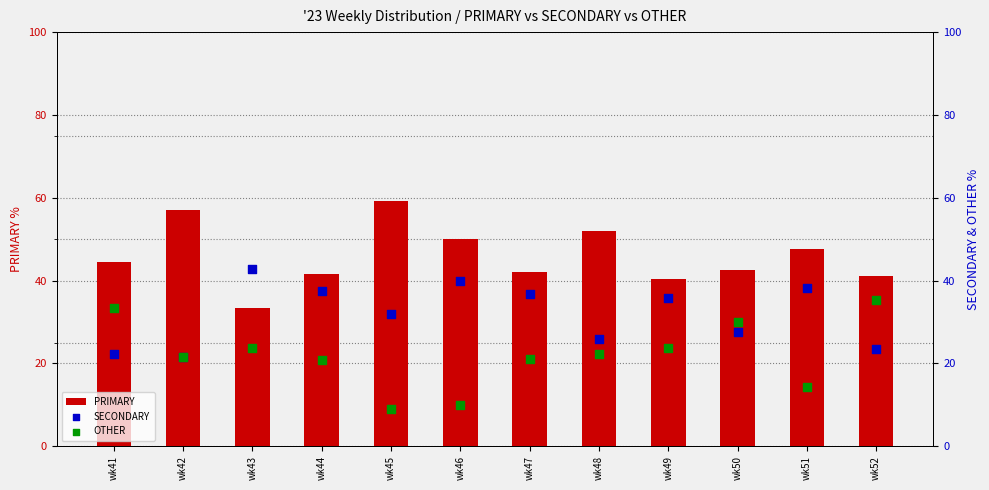

At which category is the sum across all series the highest?

wk51